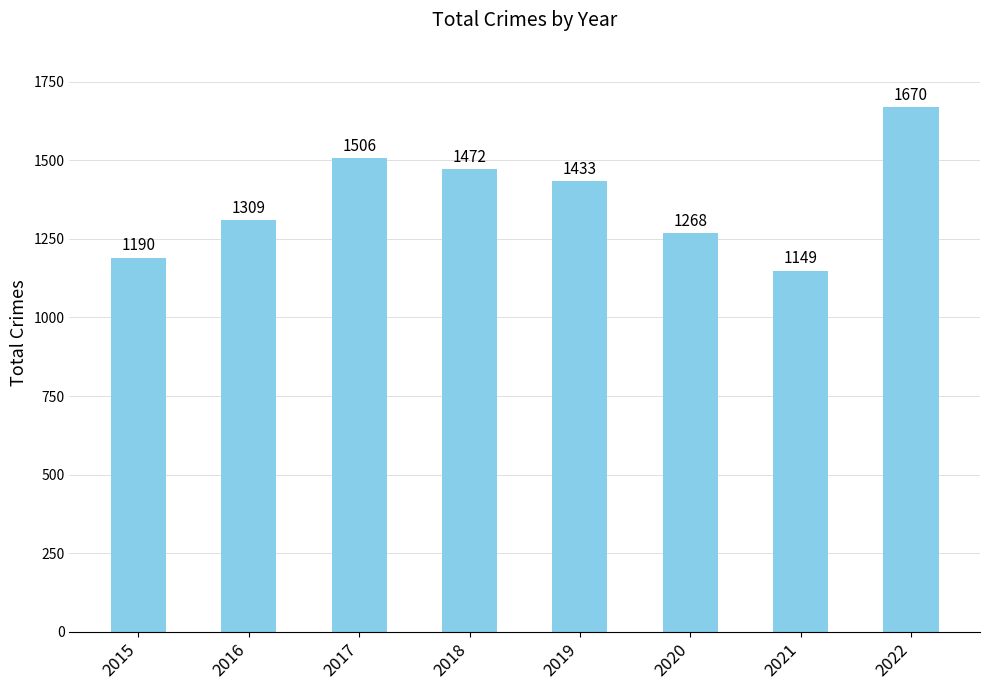

How many data points are less than 1433?

4